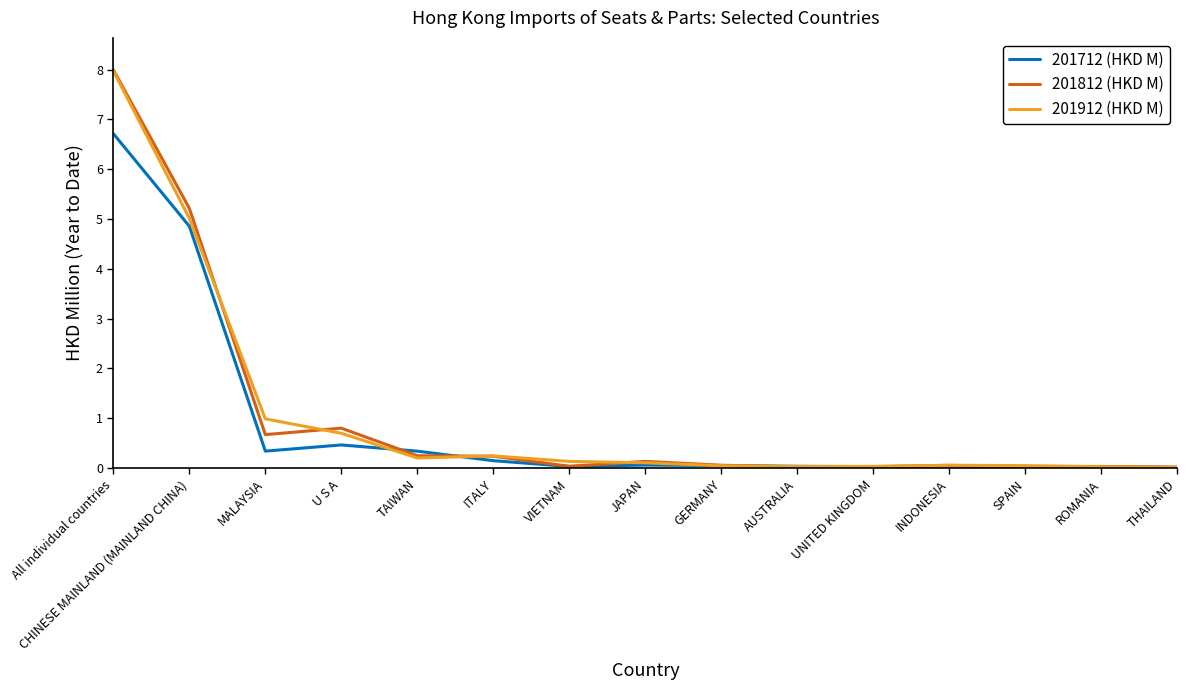

At which label does 201912 (HKD M) reach its peak?

All individual countries